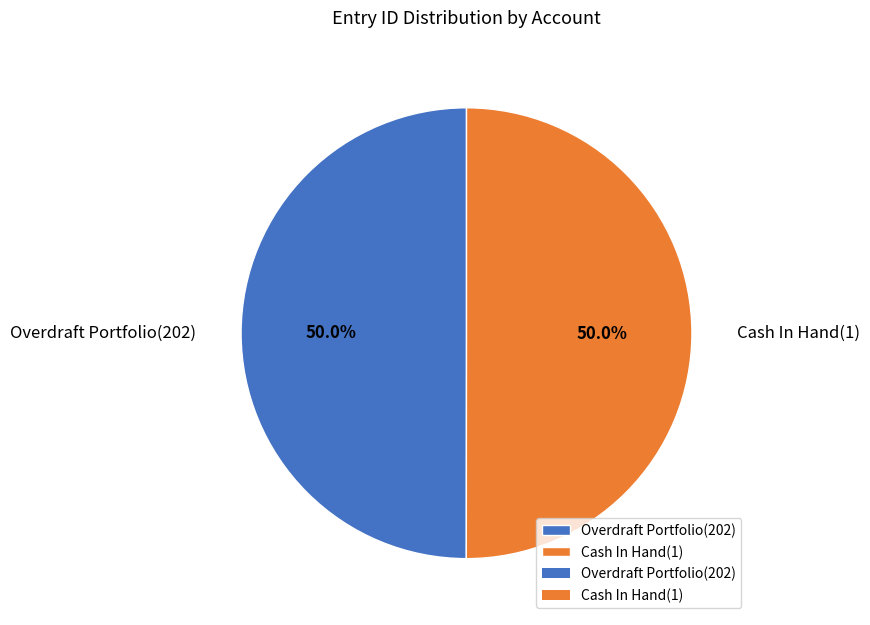

The Overdraft Portfolio(202) slice represents 50% of the pie. True or false?

True